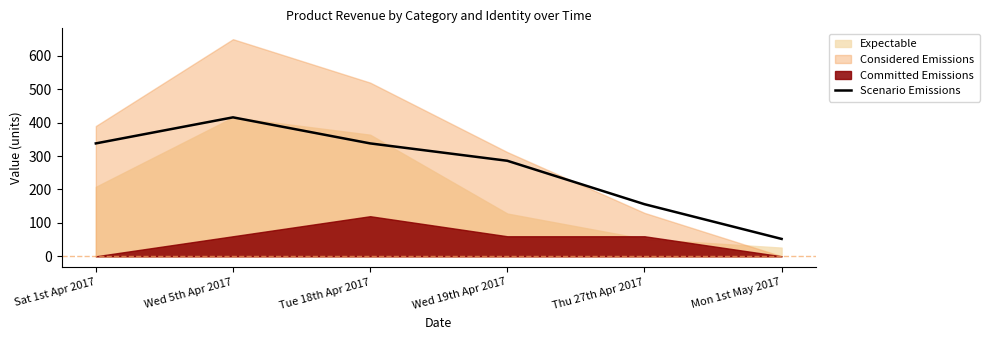

What is the value of the 2nd point from the left?

416